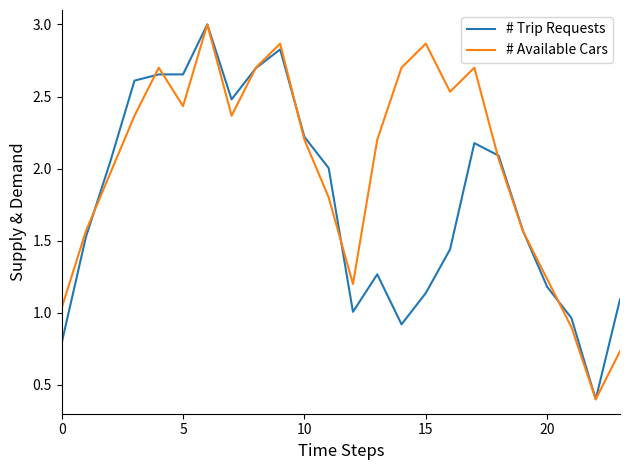

Is this an area chart (filled region under the line)?

No